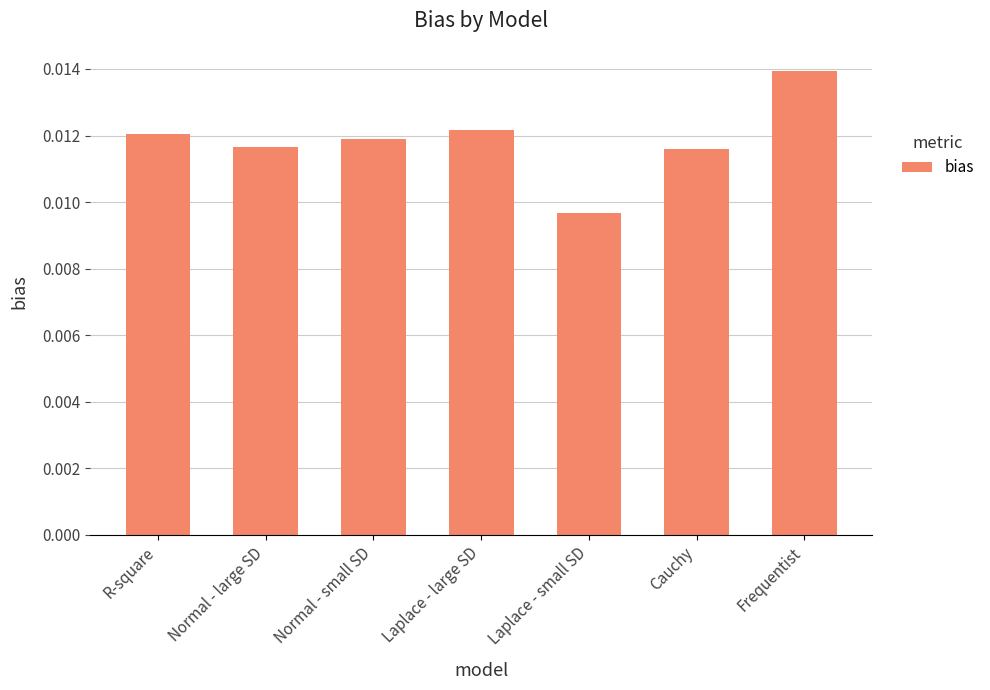

At which label is the value closest to 0?

Laplace - small SD